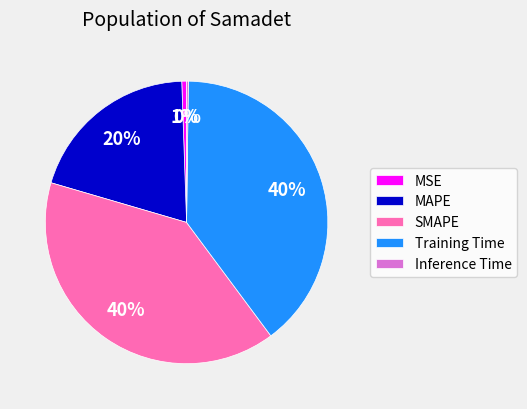

The MAPE slice represents 11% of the pie. True or false?

False